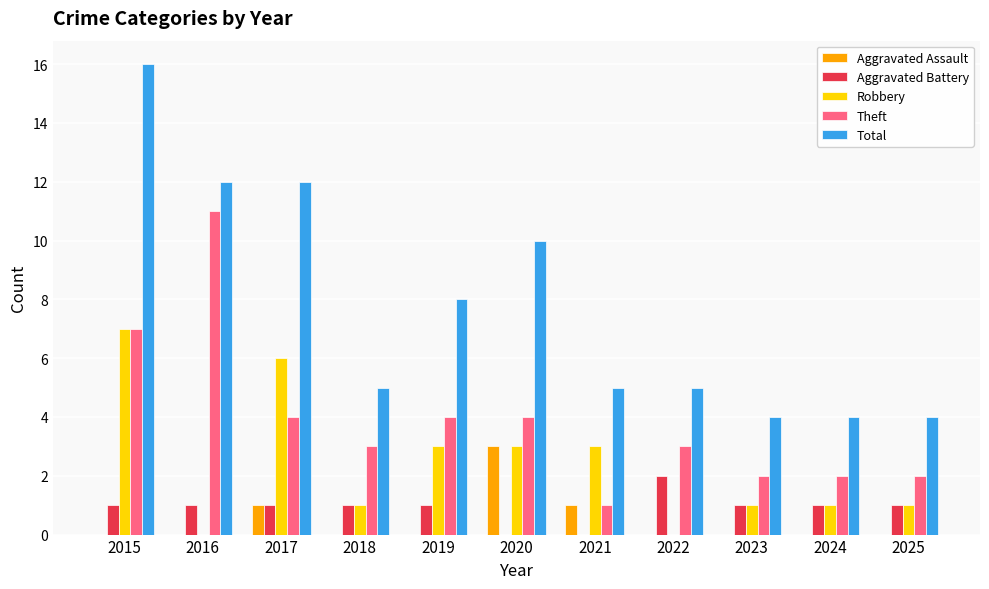

Is the value of Robbery at 2021 greater than the value of Total at 2022?

No